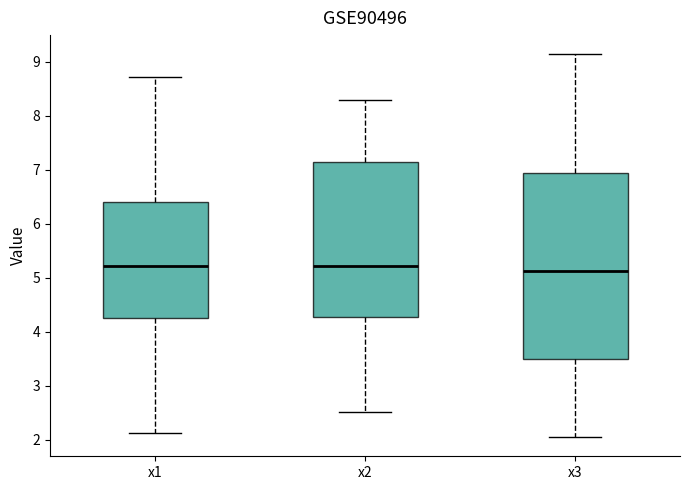

Where does the lower whisker of the box for x1 end on the y-axis? The values are not printed on the chart, so give them approximately, as read against the axis.

2.1